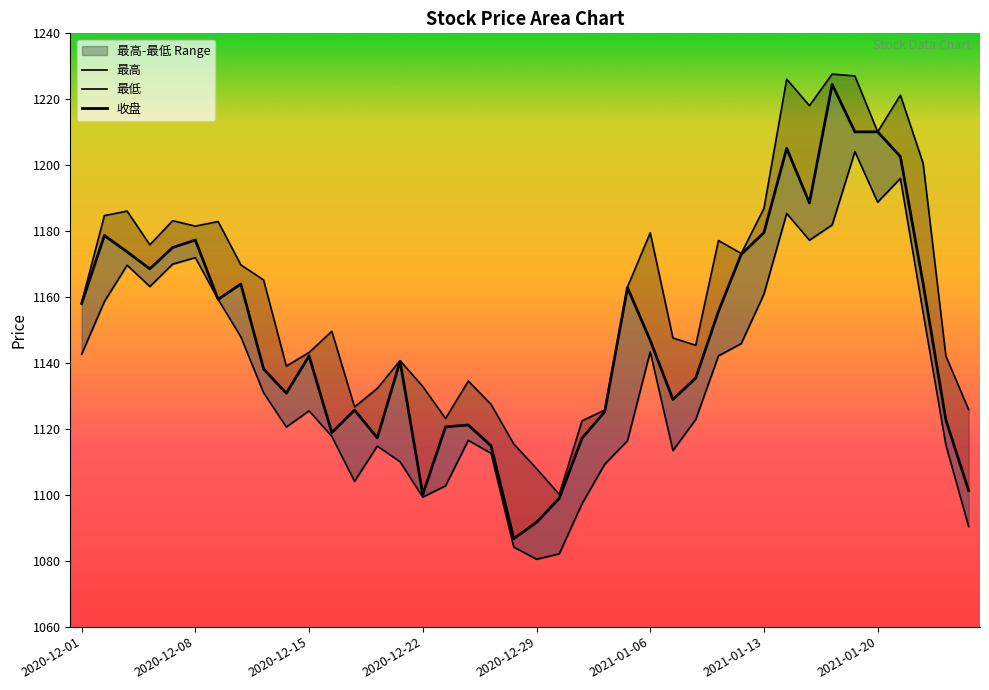

List the labels in order of 收盘 value, smallest first.

2020-12-28, 2020-12-29, 2020-12-30, 2020-12-22, 2021-01-26, 2020-12-25, 2020-12-31, 2020-12-18, 2020-12-16, 2020-12-23, 2020-12-24, 2021-01-25, 2021-01-04, 2020-12-17, 2021-01-07, 2020-12-14, 2021-01-08, 2020-12-11, 2020-12-21, 2020-12-15, 2021-01-06, 2021-01-11, 2020-12-01, 2020-12-09, 2021-01-05, 2020-12-10, 2021-01-22, 2020-12-04, 2021-01-12, 2020-12-03, 2020-12-07, 2020-12-08, 2020-12-02, 2021-01-13, 2021-01-15, 2021-01-21, 2021-01-14, 2021-01-19, 2021-01-20, 2021-01-18